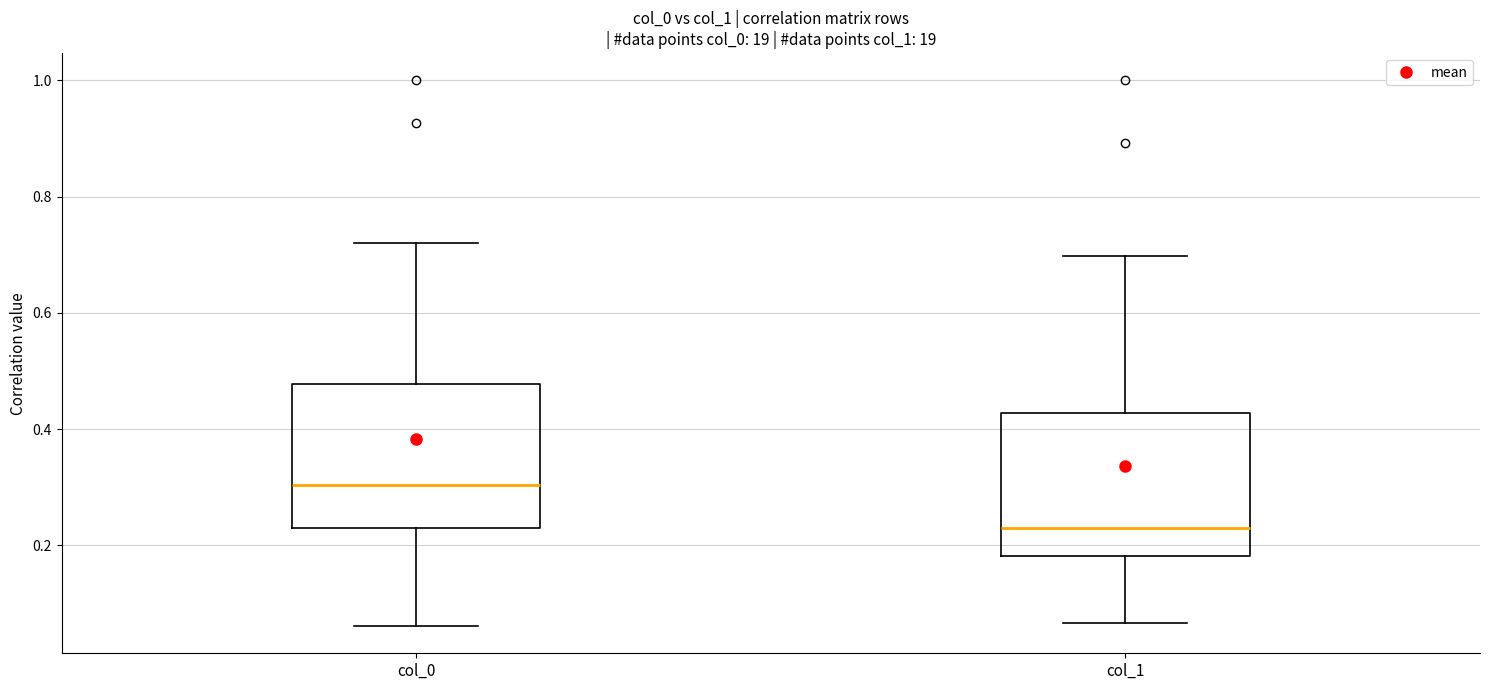

Where does the upper whisker of the box for col_0 end on the y-axis? The values are not printed on the chart, so give them approximately, as read against the axis.

0.72